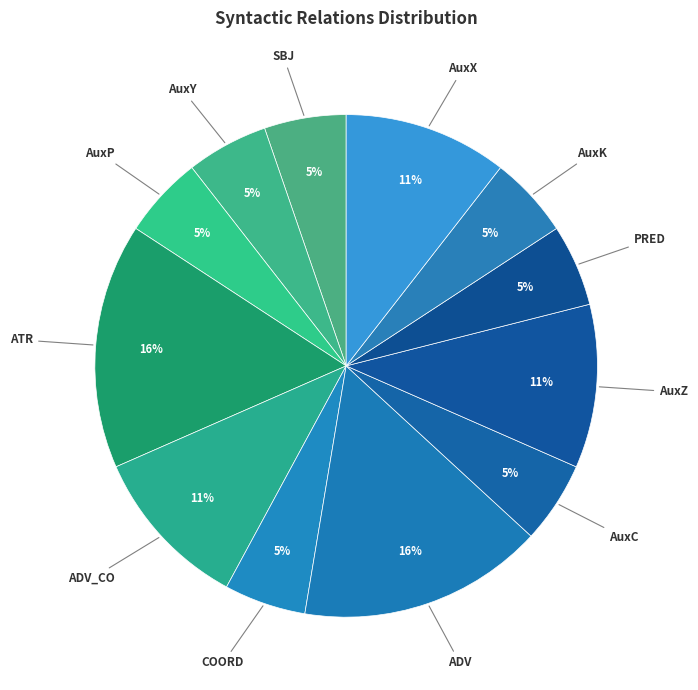

How many slices are in this pie chart?

12